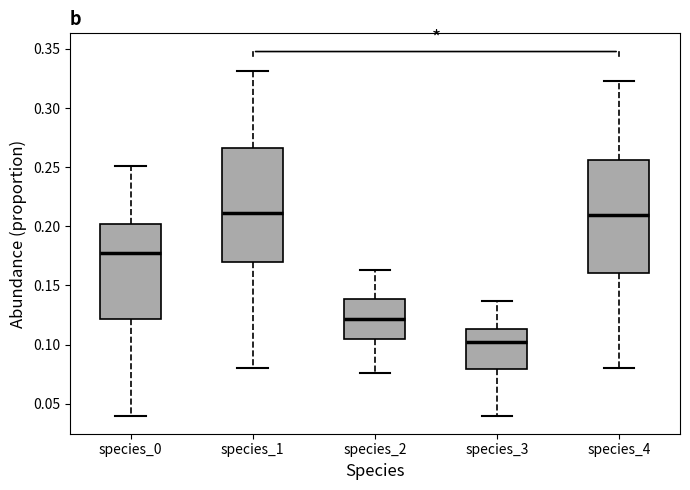

Reading left to right, read every box against the y-axis: the position of its median line, the range the box covers, and the ends of its whiskers. The values are not printed on the chart, so give them approximately, as read against the axis.

species_0: median 0.175, box 0.120 to 0.200, whiskers 0.040 to 0.250
species_1: median 0.210, box 0.170 to 0.265, whiskers 0.080 to 0.330
species_2: median 0.120, box 0.105 to 0.140, whiskers 0.075 to 0.165
species_3: median 0.100, box 0.080 to 0.115, whiskers 0.040 to 0.135
species_4: median 0.210, box 0.160 to 0.255, whiskers 0.080 to 0.325